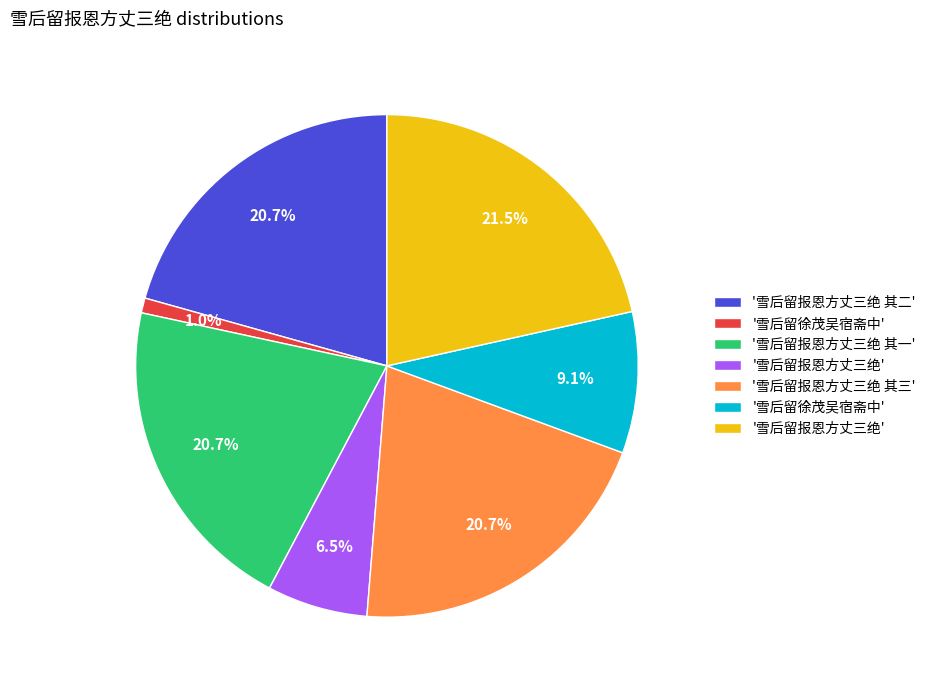

How many segments does this pie chart have?

7